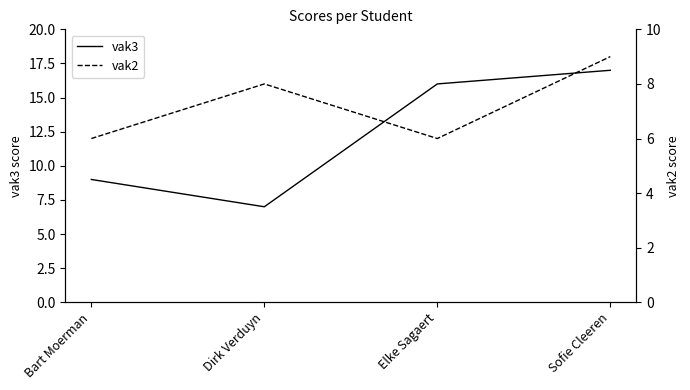

What is the sum of the vak3 values at Dirk Verduyn and Elke Sagaert?

23